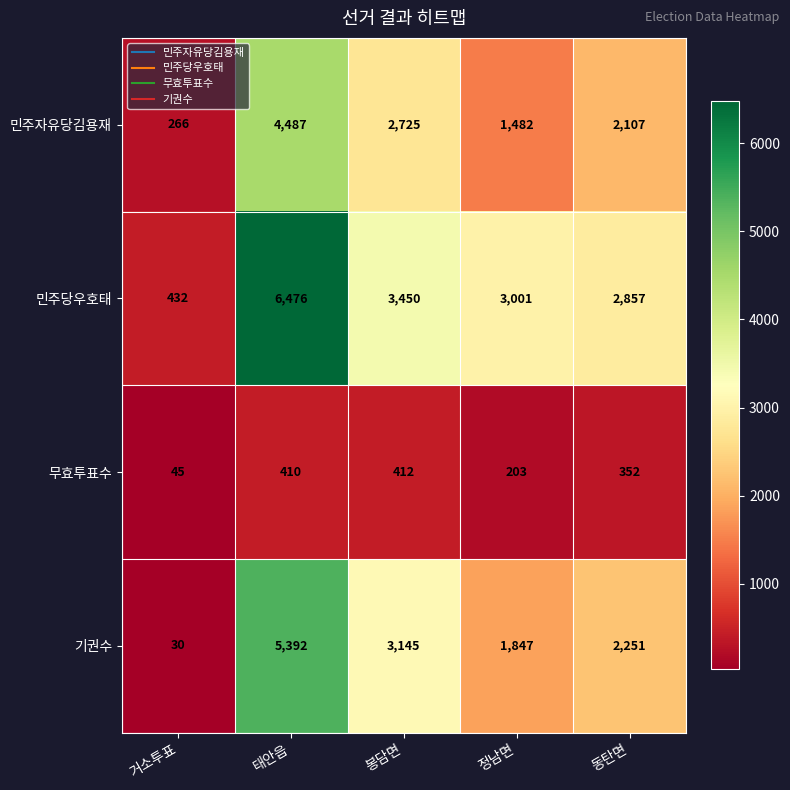

What is the greatest value displayed?

6476